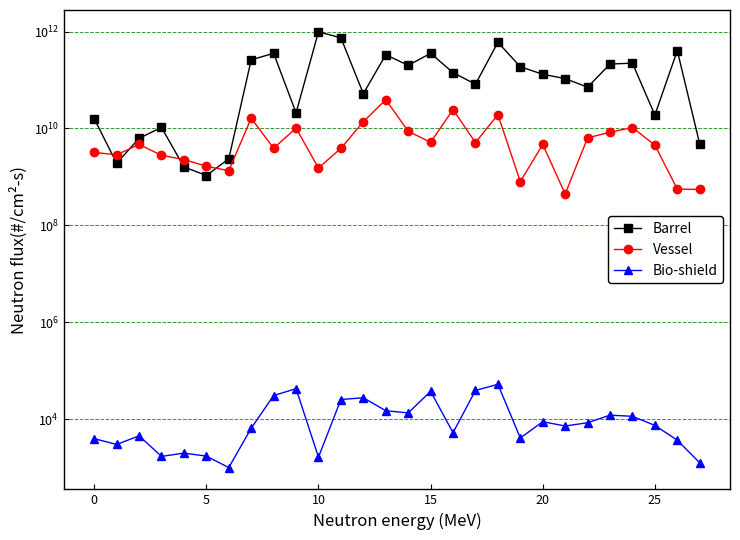

How many times do Vessel and Barrel cross each other?

4